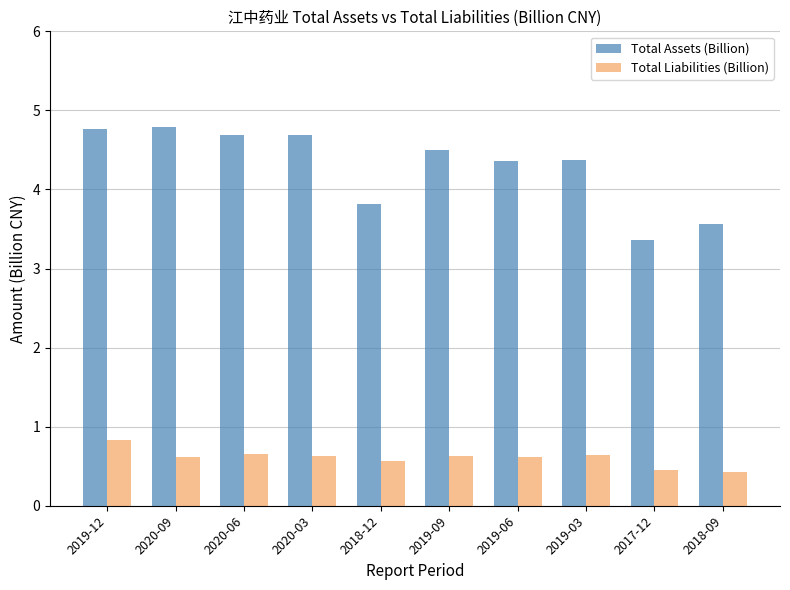

Which series changed the most between 2019-12 and 2020-03?

Total Liabilities (Billion)